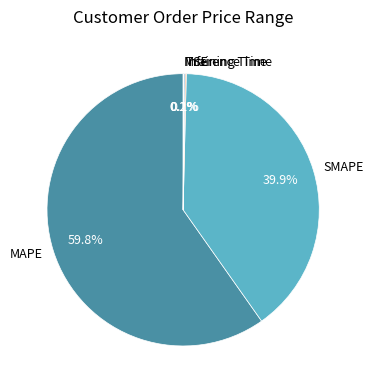

Which slice represents more than half of the pie?

MAPE